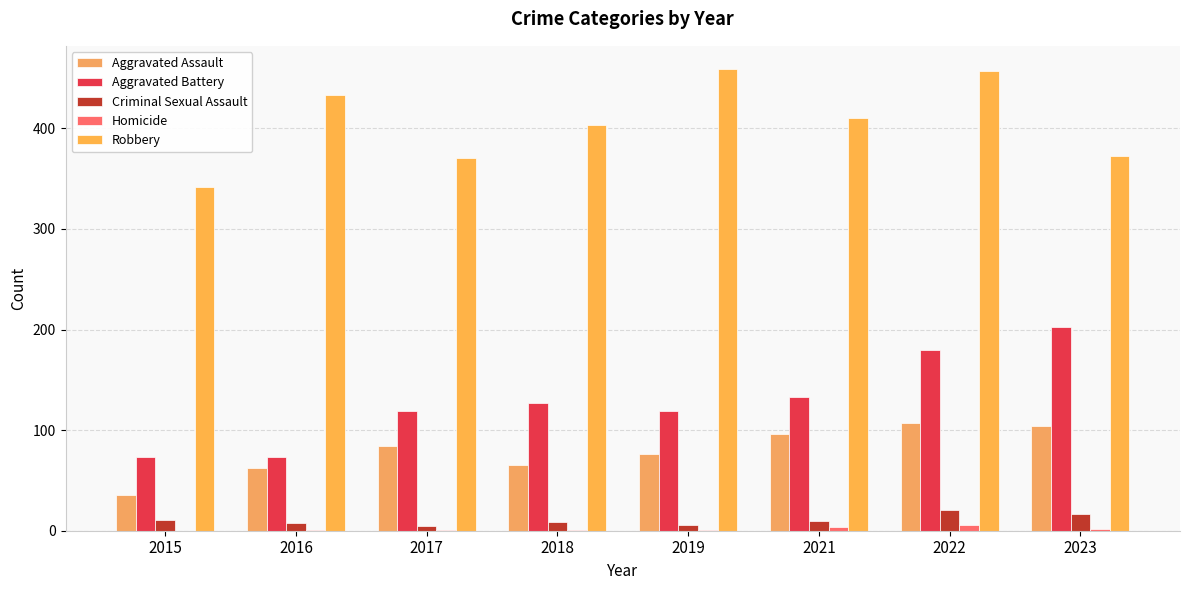

Reading right to left, list all the values displayed in this chart.

Aggravated Assault: 2023=104	2022=107	2021=96	2019=76	2018=65	2017=84	2016=62	2015=36
Aggravated Battery: 2023=202	2022=180	2021=133	2019=119	2018=127	2017=119	2016=73	2015=73
Criminal Sexual Assault: 2023=17	2022=21	2021=10	2019=6	2018=9	2017=5	2016=8	2015=11
Homicide: 2023=2	2022=6	2021=4	2019=1	2018=1	2017=1	2016=1	2015=0
Robbery: 2023=372	2022=457	2021=410	2019=459	2018=403	2017=370	2016=433	2015=342